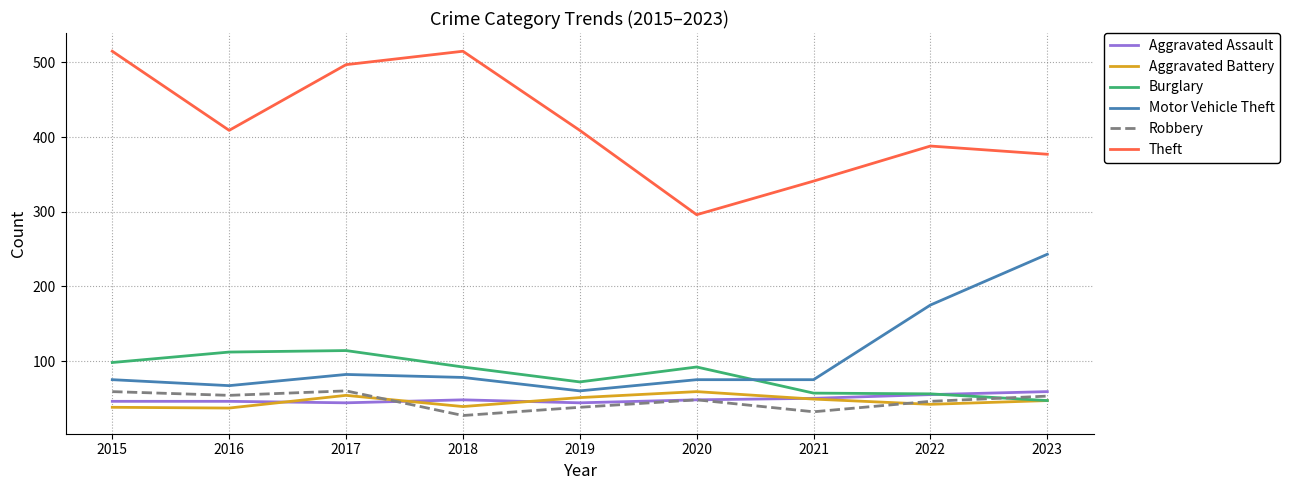

What value does the Motor Vehicle Theft series have at 2017, to the nearest 5?

80